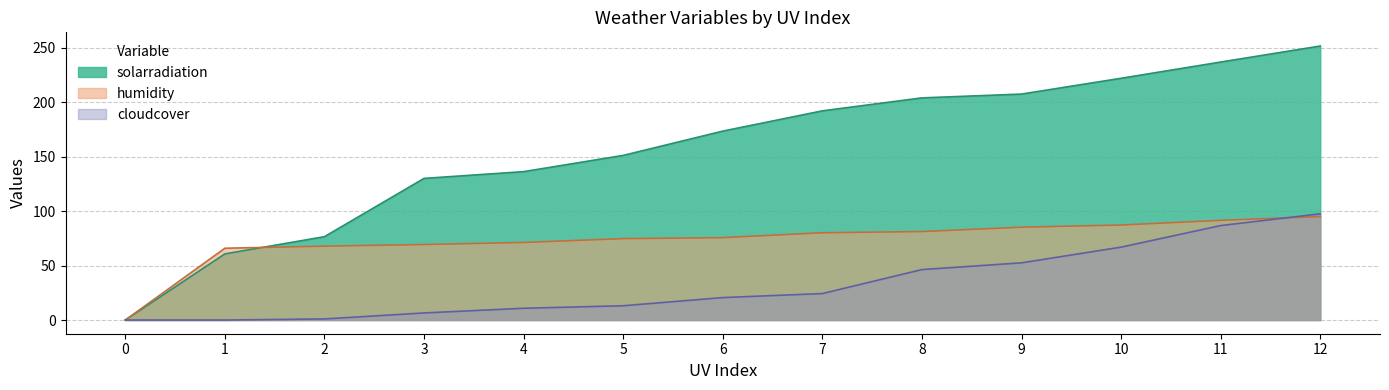

Reading right to left, what are all the values shown in this chart?

solarradiation: 12=251.5	11=236.8	10=221.9	9=207.4	8=203.9	7=192.0	6=173.4	5=151.1	4=136.2	3=130.0	2=76.5	1=60.7	0=0.0
humidity: 12=95.0	11=91.5	10=87.2	9=85.2	8=81.2	7=80.1	6=75.6	5=74.7	4=71.2	3=69.3	2=67.8	1=65.9	0=0.0
cloudcover: 12=97.5	11=86.7	10=66.9	9=52.5	8=46.3	7=24.3	6=20.6	5=13.1	4=10.8	3=6.5	2=1.0	1=0.0	0=0.0